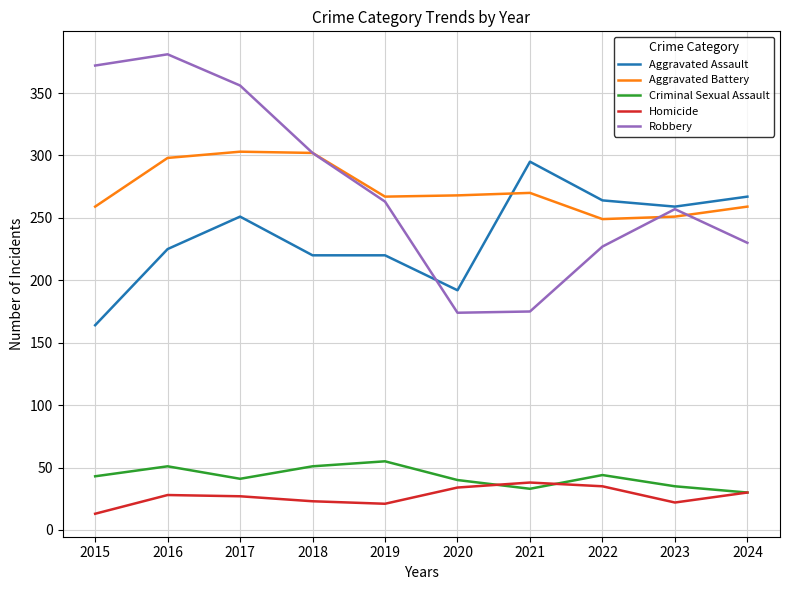

Is the value of Aggravated Battery at 2017 greater than the value of Criminal Sexual Assault at 2018?

Yes